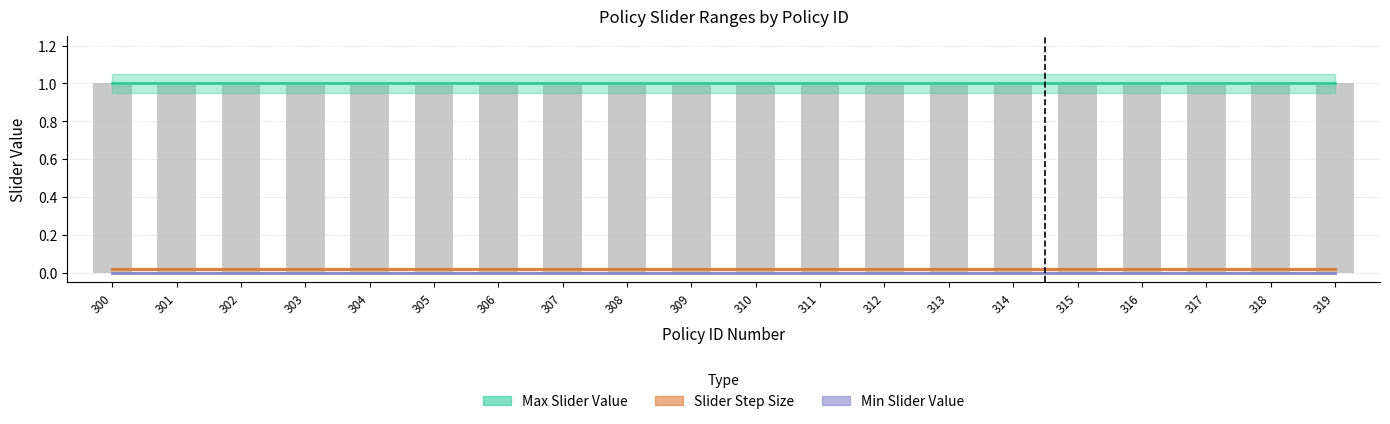

Is it true that Max Slider Value equals 1.5 at 306?

False